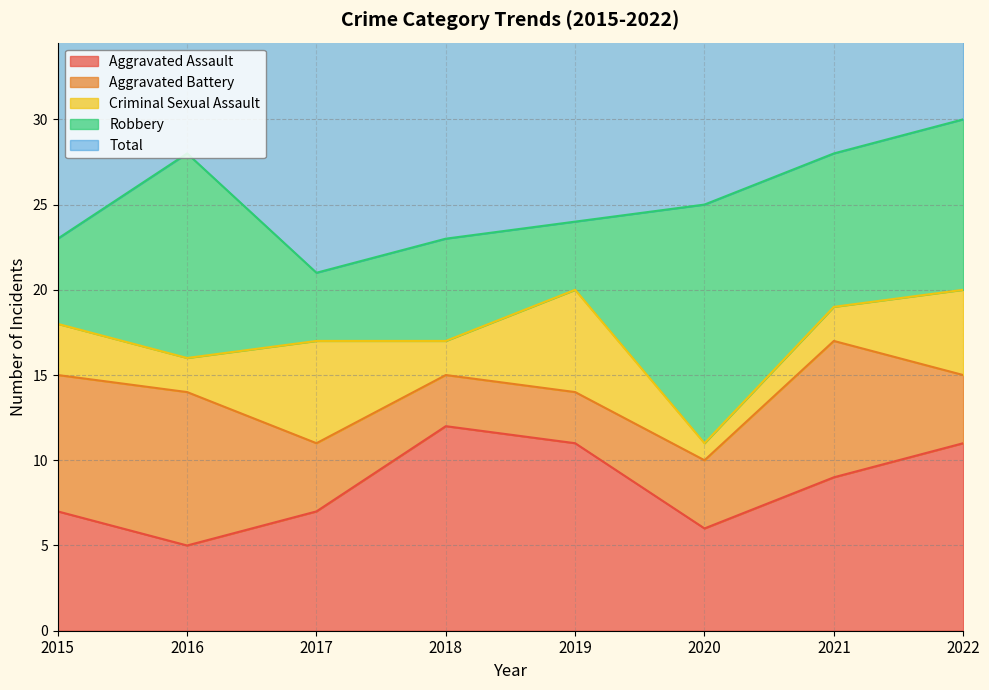

Reading left to right, list all the values displayed in this chart.

Aggravated Assault: 2015=7	2016=5	2017=7	2018=12	2019=11	2020=6	2021=9	2022=11
Aggravated Battery: 2015=8	2016=9	2017=4	2018=3	2019=3	2020=4	2021=8	2022=4
Criminal Sexual Assault: 2015=3	2016=2	2017=6	2018=2	2019=6	2020=1	2021=2	2022=5
Robbery: 2015=5	2016=12	2017=4	2018=6	2019=4	2020=14	2021=9	2022=10
Total: 2015=23	2016=29	2017=22	2018=23	2019=24	2020=26	2021=28	2022=30